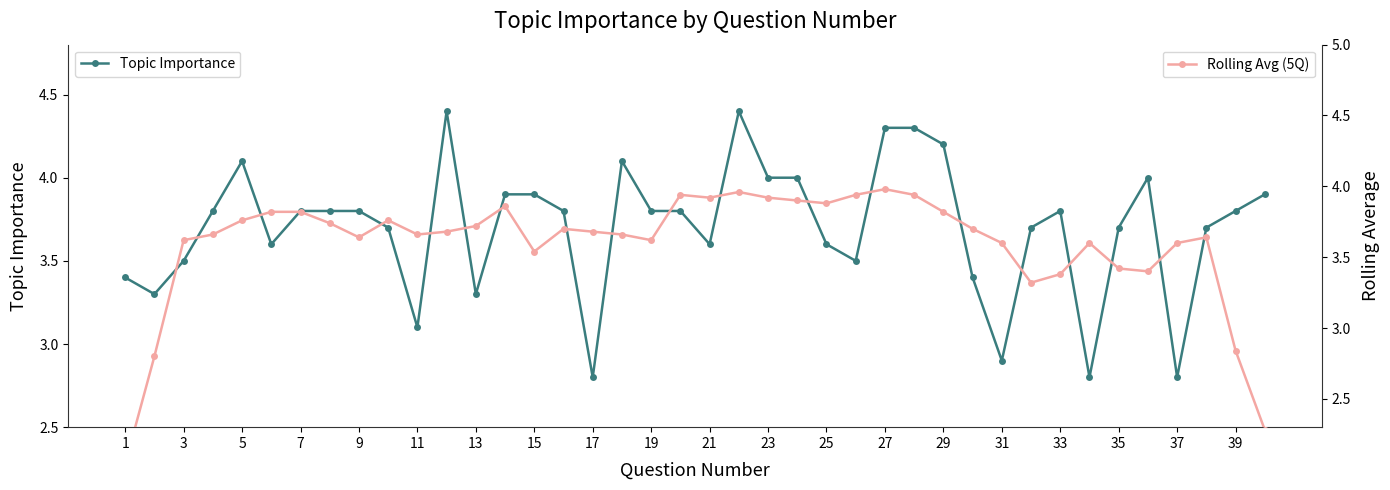

Reading left to right, list all the values displayed in this chart.

Topic Importance: 3.4	3.3	3.5	3.8	4.1	3.6	3.8	3.8	3.8	3.7	3.1	4.4	3.3	3.9	3.9	3.8	2.8	4.1	3.8	3.8	3.6	4.4	4.0	4.0	3.6	3.5	4.3	4.3	4.2	3.4	2.9	3.7	3.8	2.8	3.7	4.0	2.8	3.7	3.8	3.9
Rolling Avg (5Q): 2.0	2.8	3.6	3.7	3.8	3.8	3.8	3.7	3.6	3.8	3.7	3.7	3.7	3.9	3.5	3.7	3.7	3.7	3.6	3.9	3.9	4.0	3.9	3.9	3.9	3.9	4.0	3.9	3.8	3.7	3.6	3.3	3.4	3.6	3.4	3.4	3.6	3.6	2.8	2.3